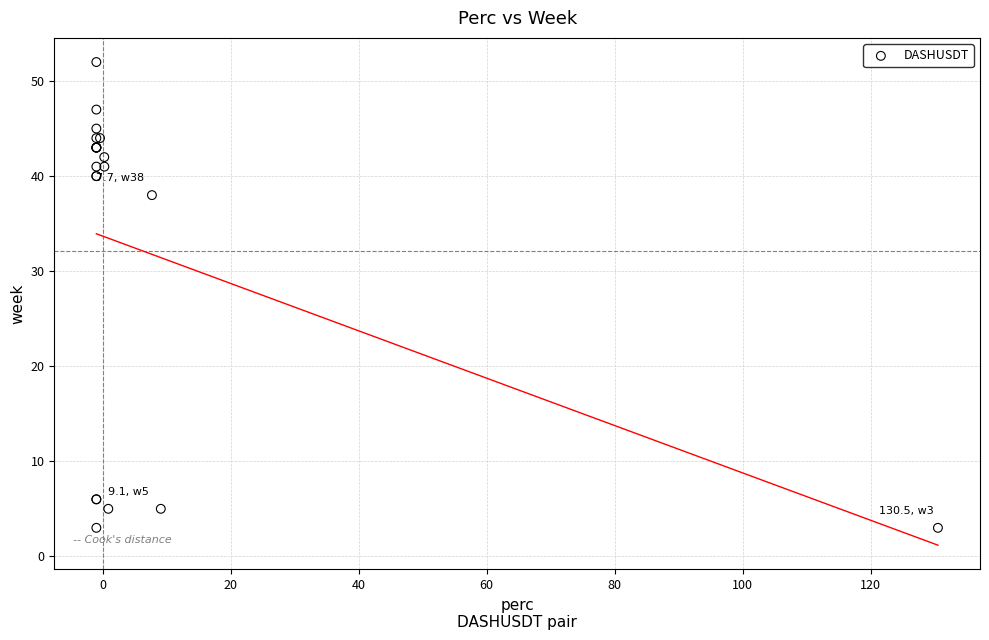

What Y value in the scatter plot is closest to 27?

38